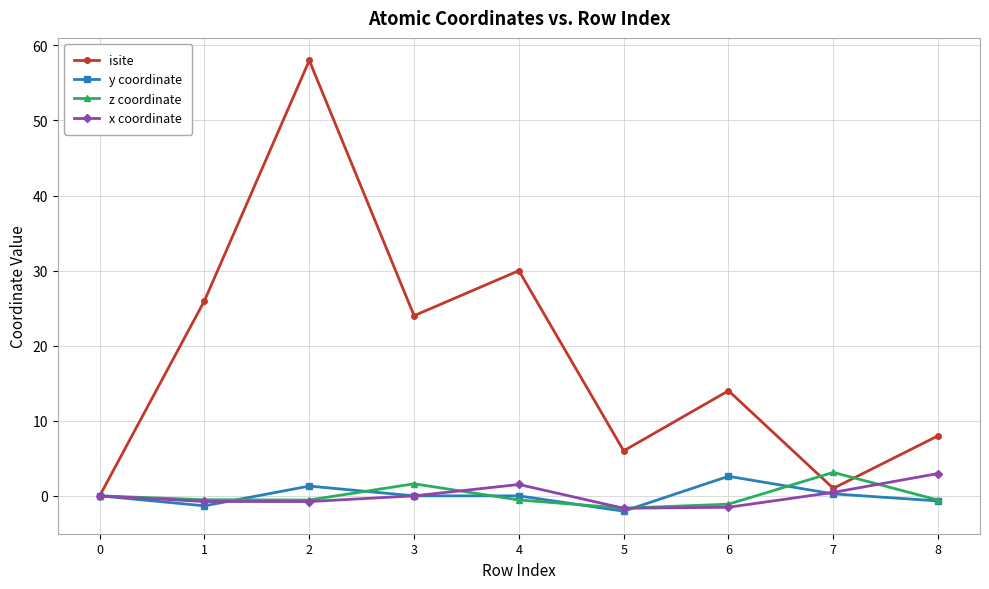

How many interior local valleys does the isite series have?

3